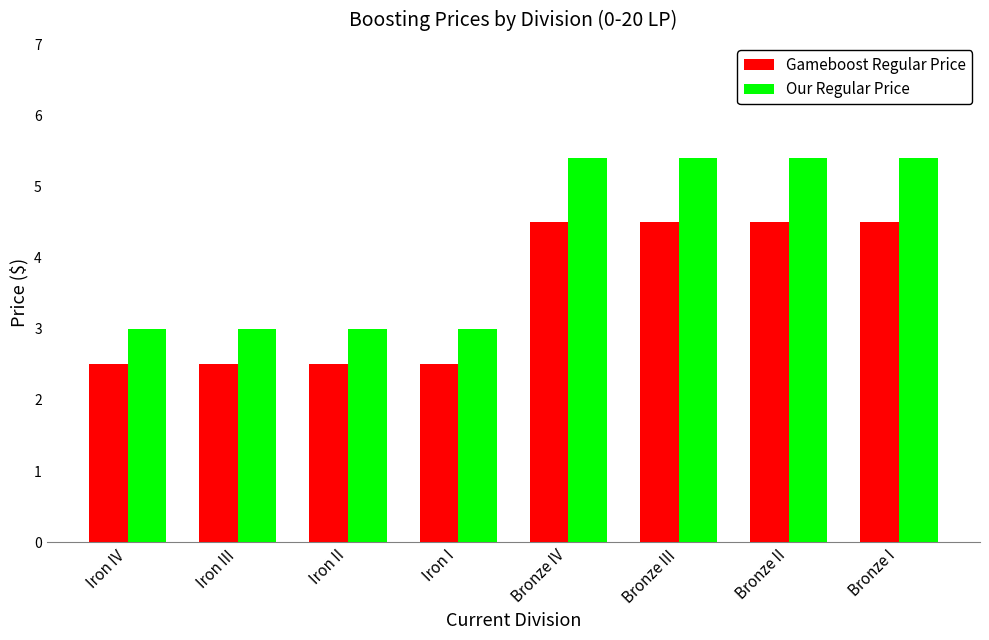

What is the label of the 8th bar from the right?

Iron IV